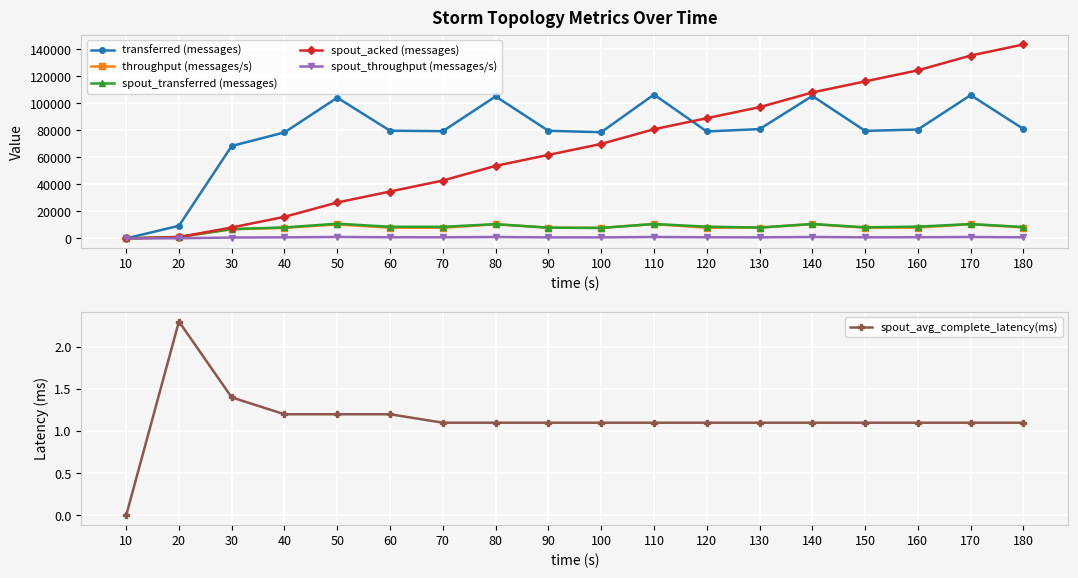

Reading left to right, extract all data points from this chart.

transferred (messages): 0.0	9360.0	68520.0	78560.0	104300.0	79820.0	79480.0	105240.0	79760.0	78720.0	106580.0	79260.0	81020.0	105580.0	79700.0	80700.0	106200.0	81100.0
throughput (messages/s): 0.0	931.0	6834.0	7842.0	10413.0	7969.0	7936.0	10507.0	7951.0	7860.0	10640.0	7914.0	8090.0	10545.0	7960.0	8054.0	10605.0	8097.0
spout_transferred (messages): 0.0	1120.0	6920.0	8120.0	10920.0	8640.0	8600.0	10580.0	7980.0	7760.0	10700.0	8720.0	8040.0	10720.0	8220.0	8760.0	10620.0	8460.0
spout_acked (messages): 0.0	1000.0	8100.0	16000.0	26640.0	34760.0	42920.0	53760.0	61900.0	70020.0	80900.0	89080.0	97260.0	108160.0	116360.0	124560.0	135500.0	143720.0
spout_throughput (messages/s): 0.0	111.0	690.0	810.0	1090.0	862.0	858.0	1056.0	795.0	774.0	1068.0	870.0	802.0	1070.0	821.0	874.0	1060.0	844.0
spout_avg_complete_latency(ms): 0.0	2.3	1.4	1.2	1.2	1.2	1.1	1.1	1.1	1.1	1.1	1.1	1.1	1.1	1.1	1.1	1.1	1.1